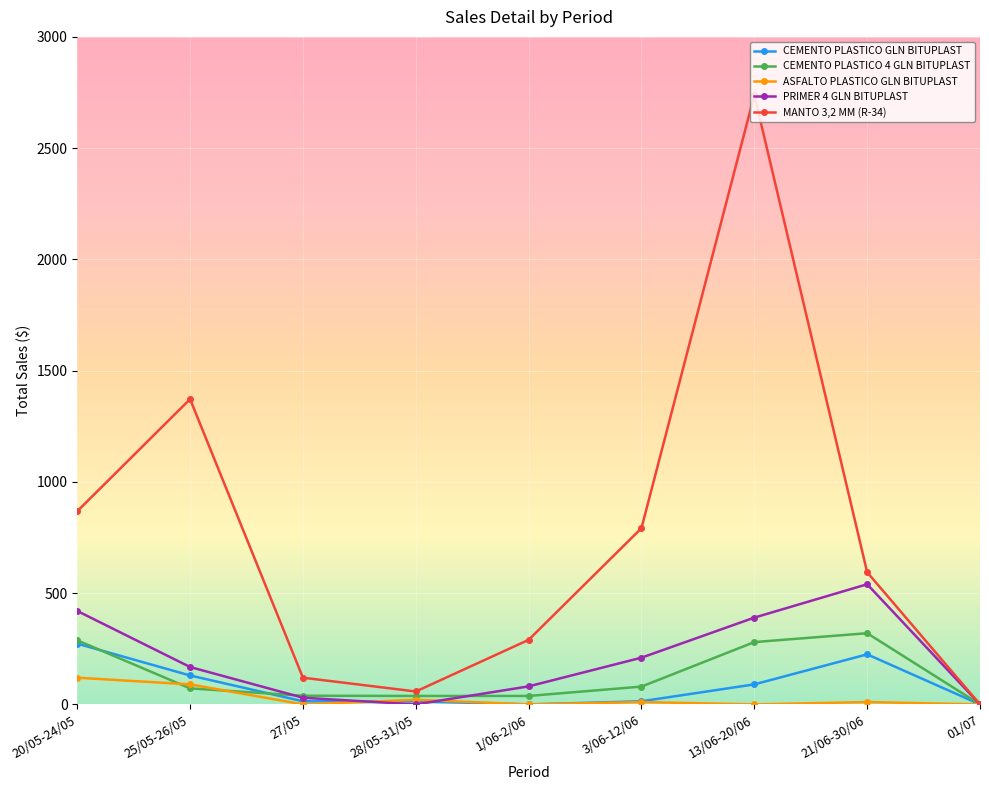

Where is the first local maximum for MANTO 3,2 MM (R-34)?

25/05-26/05